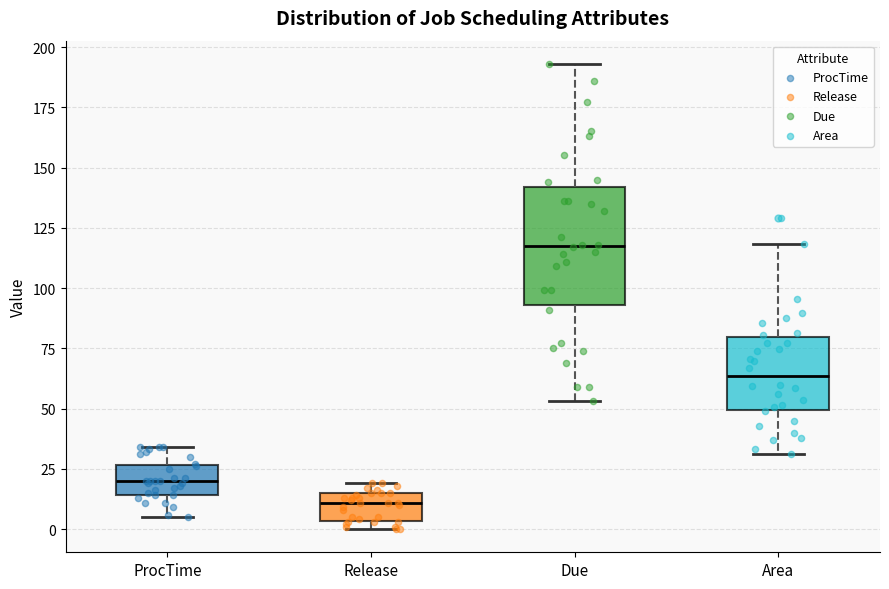

Which box has the lowest median line?

Release